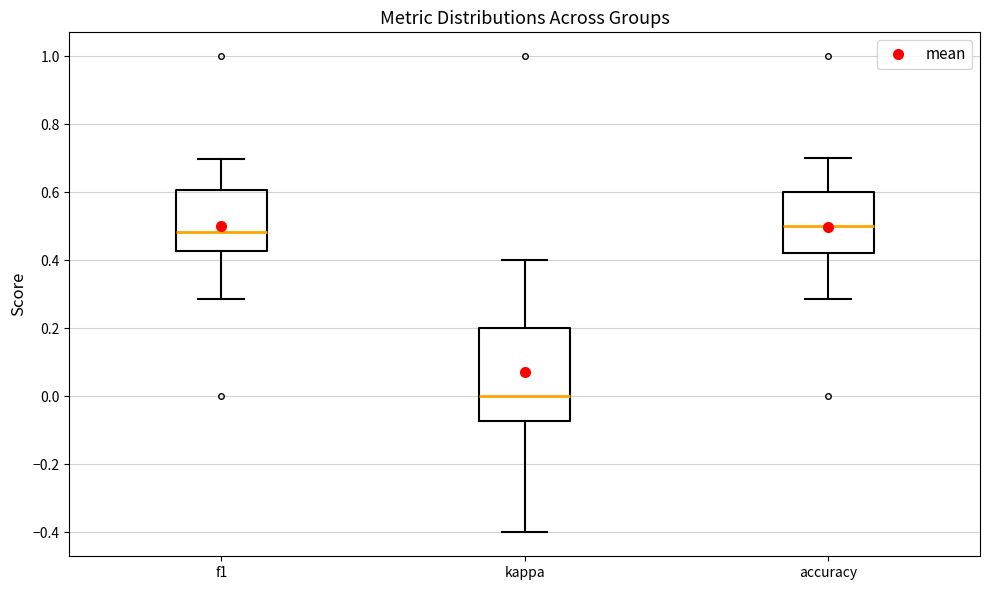

Reading left to right, transcribe this box plot: for each box, give where its median line is, the range the box spans, and where its two whiskers end, as read against the y-axis. The values are not printed on the chart, so give them approximately, as read against the axis.

f1: median 0.48, box 0.42 to 0.60, whiskers 0.28 to 0.70
kappa: median 0.00, box -0.08 to 0.20, whiskers -0.40 to 0.40
accuracy: median 0.50, box 0.42 to 0.60, whiskers 0.28 to 0.70